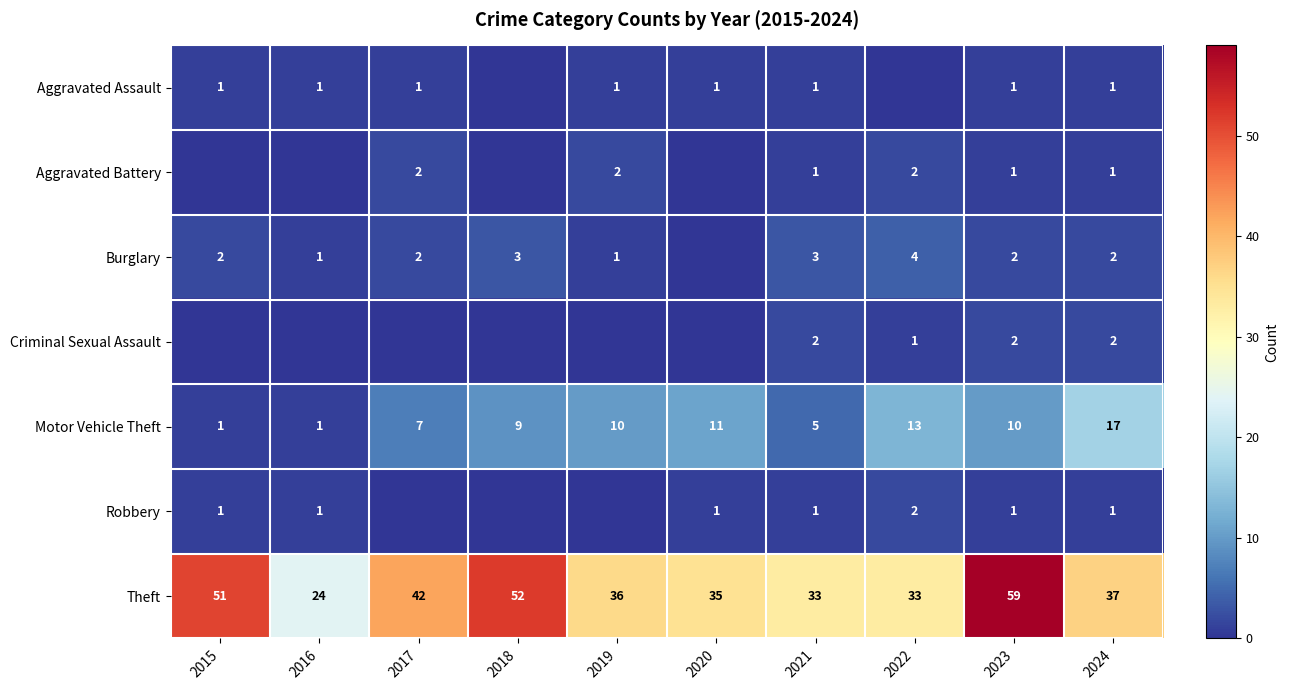

What is the difference between the highest and lowest values at 2024?

36